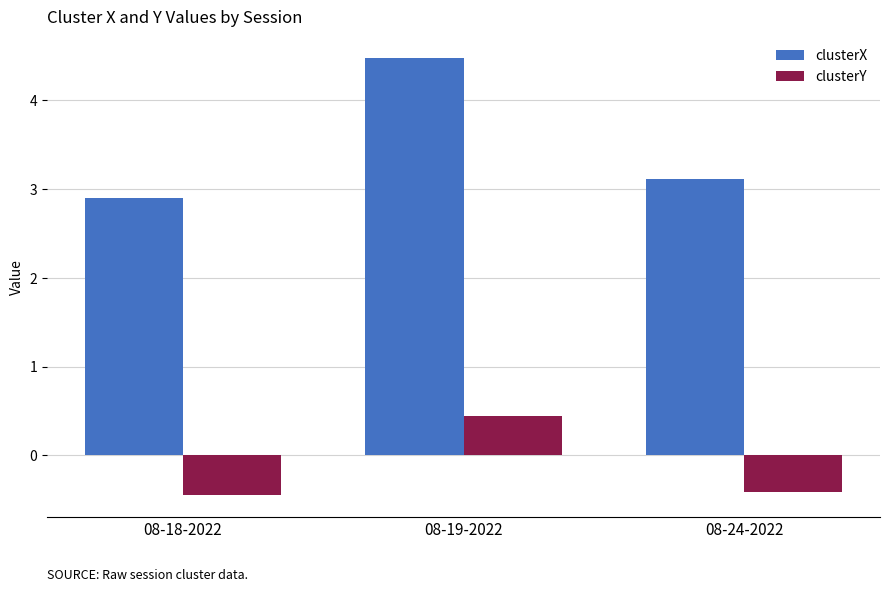

Which series has the widest spread of values?

clusterX